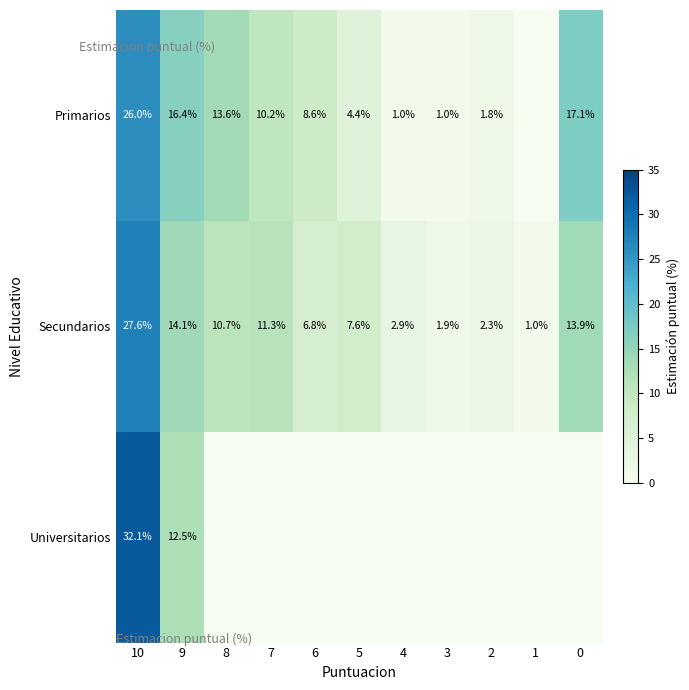

At which label does Secundarios first exceed 7?

10